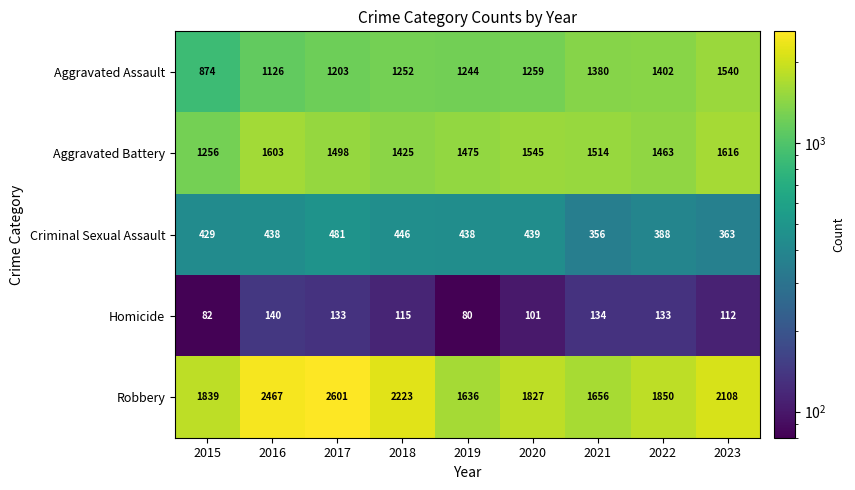

What is the difference between the maximum and second lowest values in the Aggravated Battery series?

191